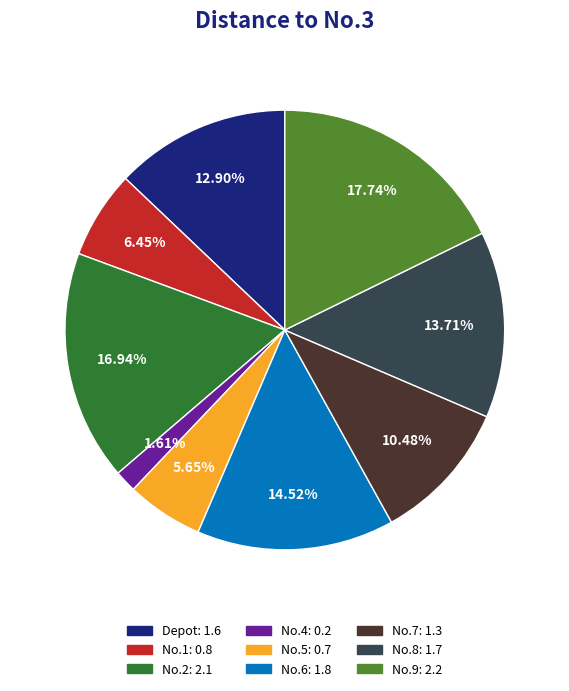

Is there a majority slice in this chart?

No